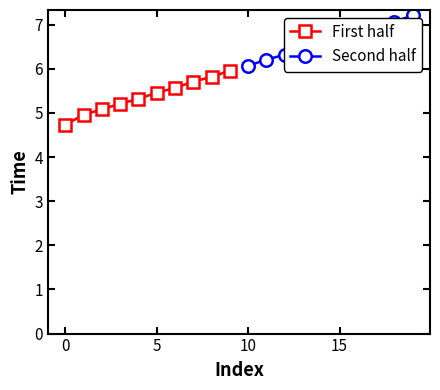

Which series has the widest spread of values?

First half